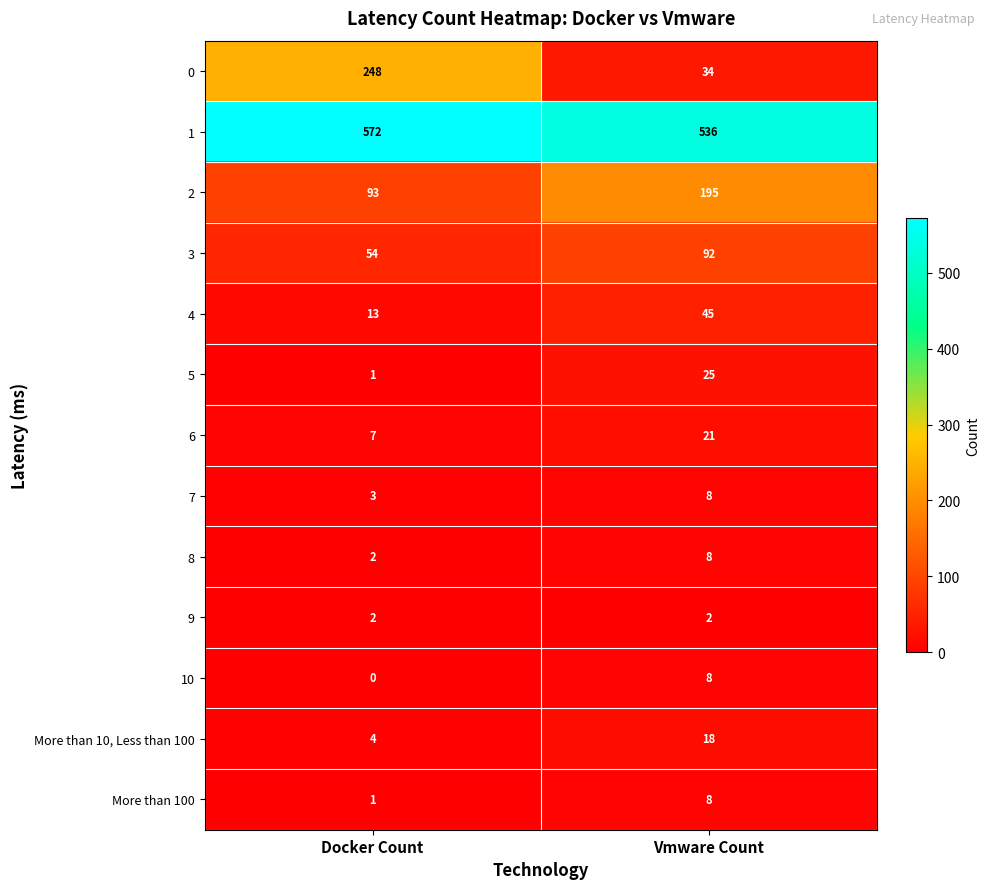

What is the sum of all 10 values?

8